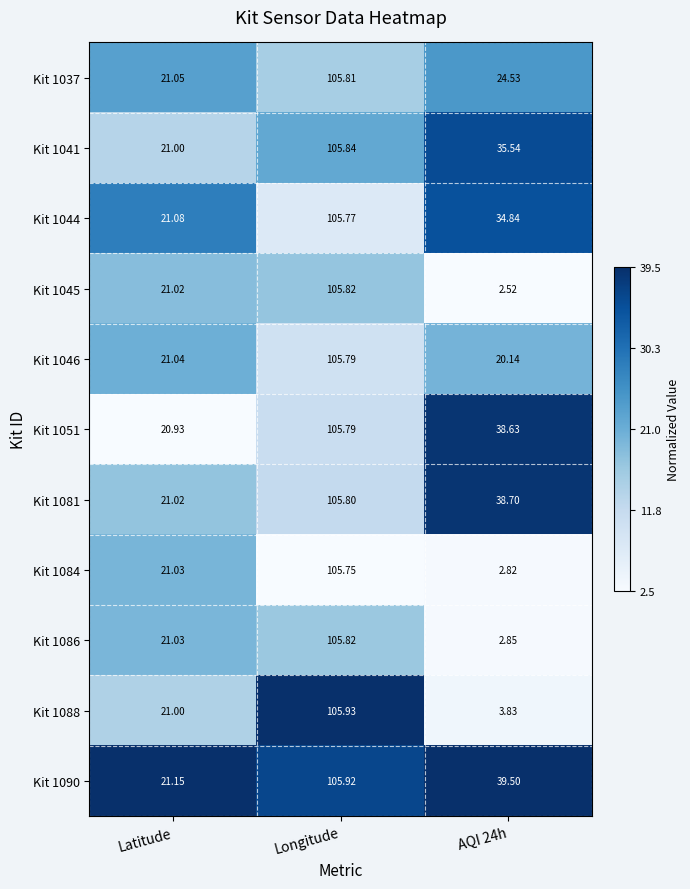

Which label corresponds to the largest value in the chart?

Longitude